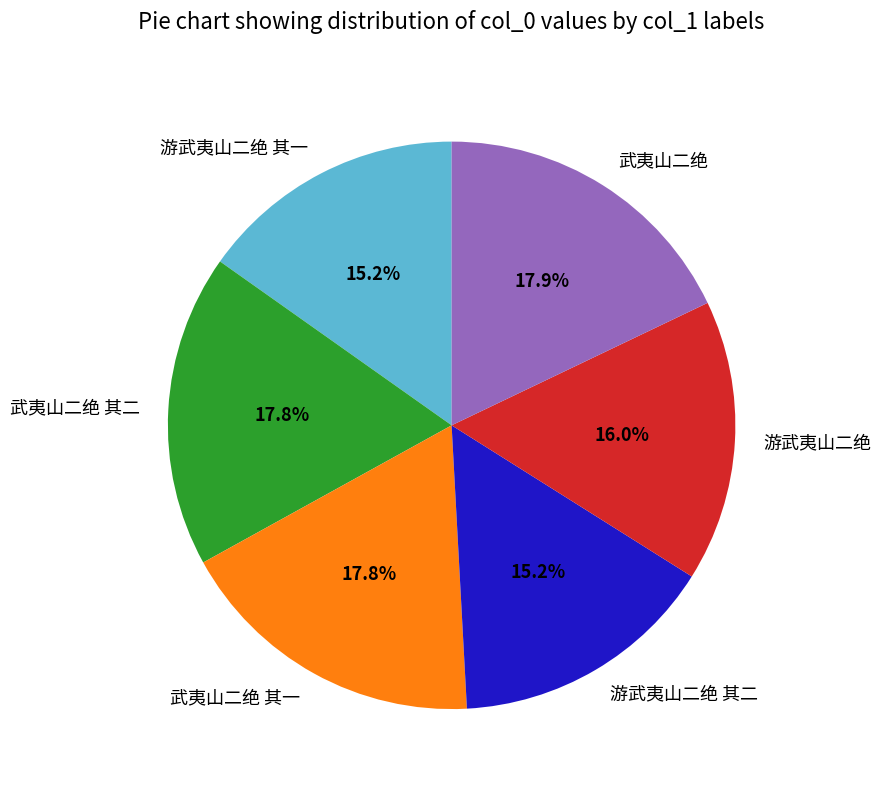

What is the ratio of the value at 武夷山二绝 to the value at 武夷山二绝 其二?

1.0